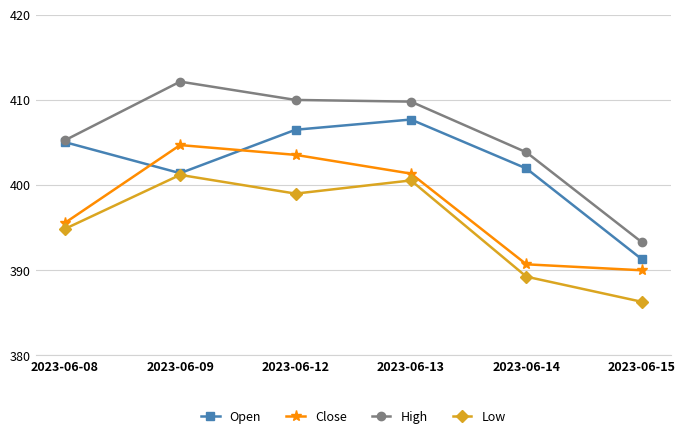

True or false: Close has more than 2 interior local peaks.

False